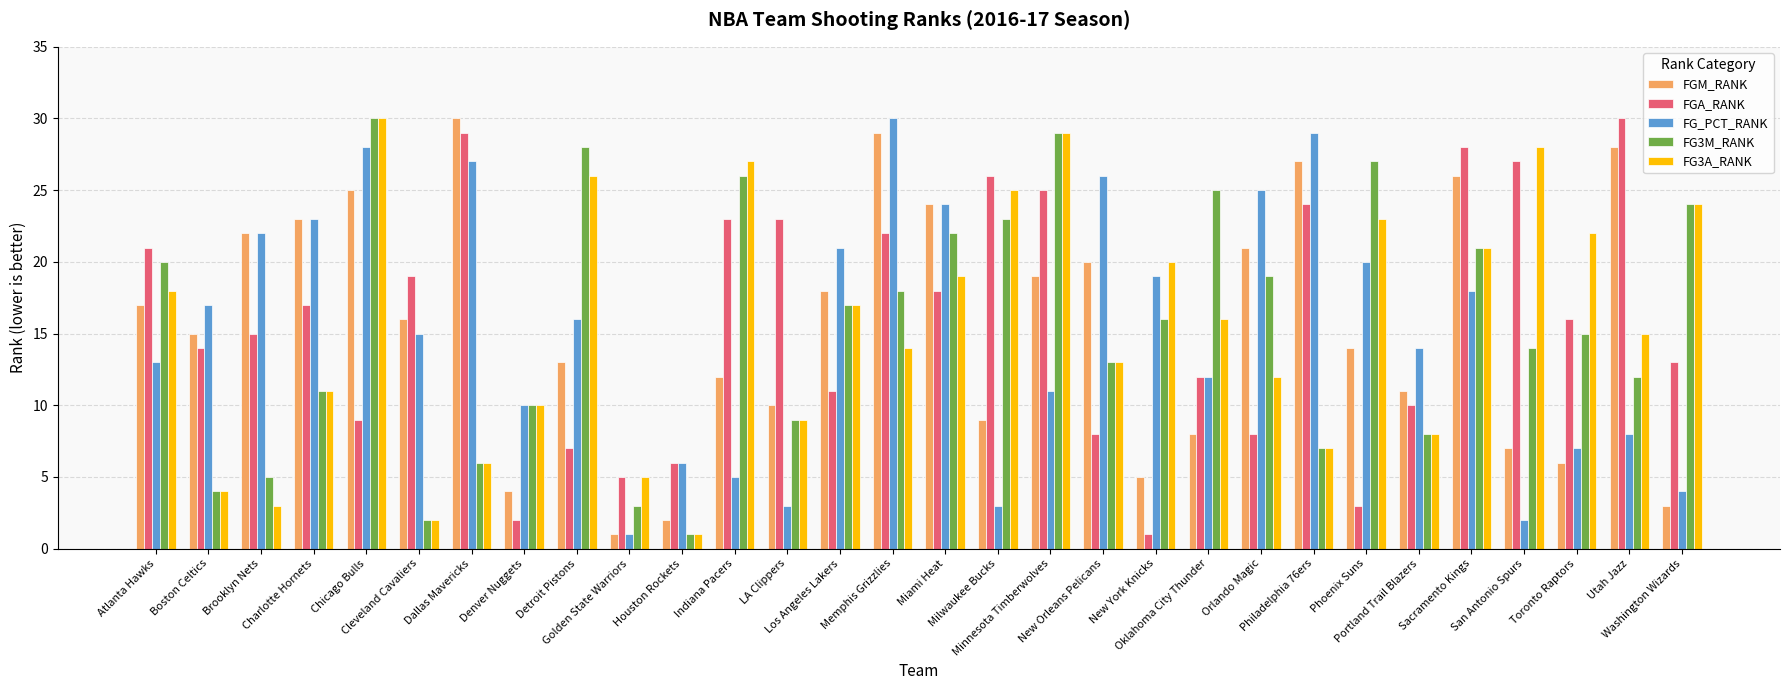

What is the smallest value displayed?

1